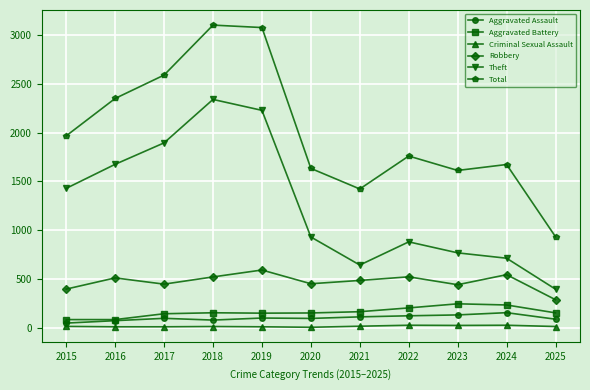

How many lines are shown in the chart?

6